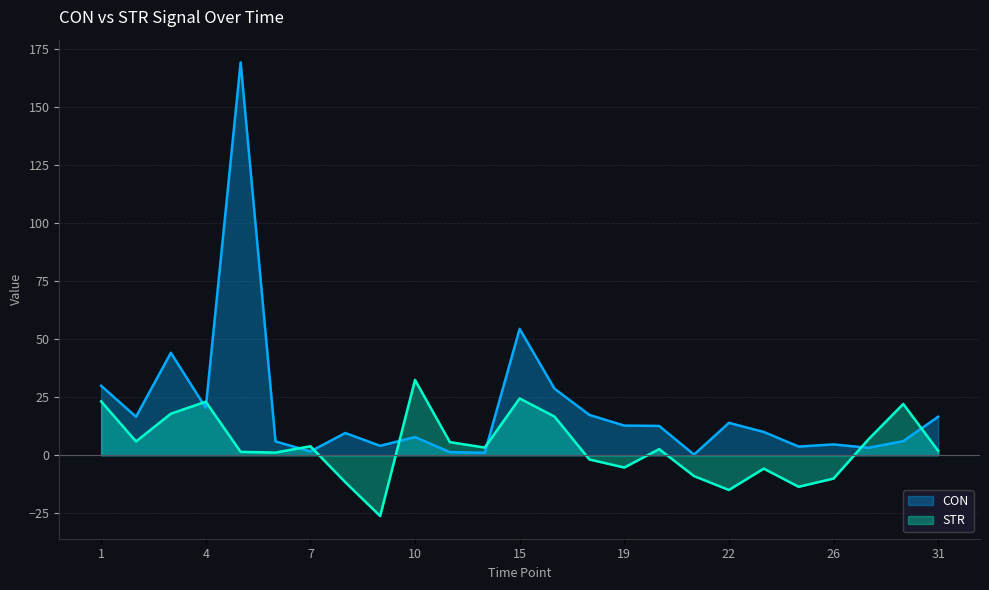

Rank the categories by CON value from lowest to highest.

21, 13, 11, 7, 28, 25, 9, 26, 6, 30, 10, 8, 24, 20, 19, 22, 2, 31, 18, 4, 16, 1, 3, 15, 5